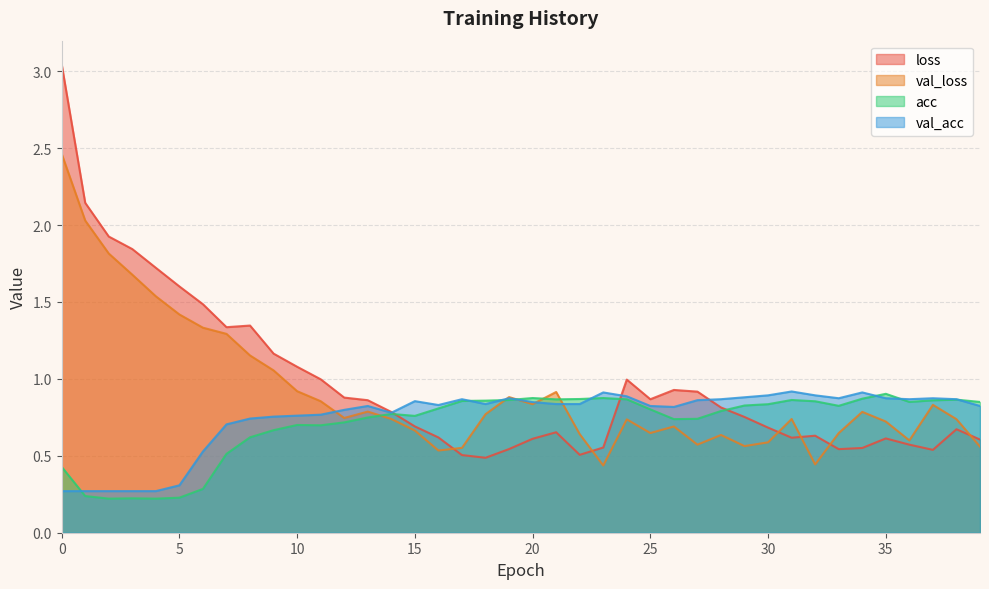

Reading left to right, list all the values displayed in this chart.

loss: 3.0	2.1	1.9	1.8	1.7	1.6	1.5	1.3	1.3	1.2	1.1	1.0	0.9	0.9	0.8	0.7	0.6	0.5	0.5	0.5	0.6	0.7	0.5	0.6	1.0	0.9	0.9	0.9	0.8	0.8	0.7	0.6	0.6	0.5	0.6	0.6	0.6	0.5	0.7	0.6
val_loss: 2.5	2.0	1.8	1.7	1.5	1.4	1.3	1.3	1.2	1.1	0.9	0.9	0.7	0.8	0.7	0.7	0.5	0.6	0.8	0.9	0.8	0.9	0.6	0.4	0.7	0.6	0.7	0.6	0.6	0.6	0.6	0.7	0.4	0.6	0.8	0.7	0.6	0.8	0.7	0.6
acc: 0.4	0.2	0.2	0.2	0.2	0.2	0.3	0.5	0.6	0.7	0.7	0.7	0.7	0.7	0.8	0.8	0.8	0.9	0.9	0.9	0.9	0.9	0.9	0.9	0.9	0.8	0.7	0.7	0.8	0.8	0.8	0.9	0.9	0.8	0.9	0.9	0.9	0.9	0.9	0.9
val_acc: 0.3	0.3	0.3	0.3	0.3	0.3	0.5	0.7	0.7	0.8	0.8	0.8	0.8	0.8	0.8	0.9	0.8	0.9	0.8	0.9	0.8	0.8	0.8	0.9	0.9	0.8	0.8	0.9	0.9	0.9	0.9	0.9	0.9	0.9	0.9	0.9	0.9	0.9	0.9	0.8